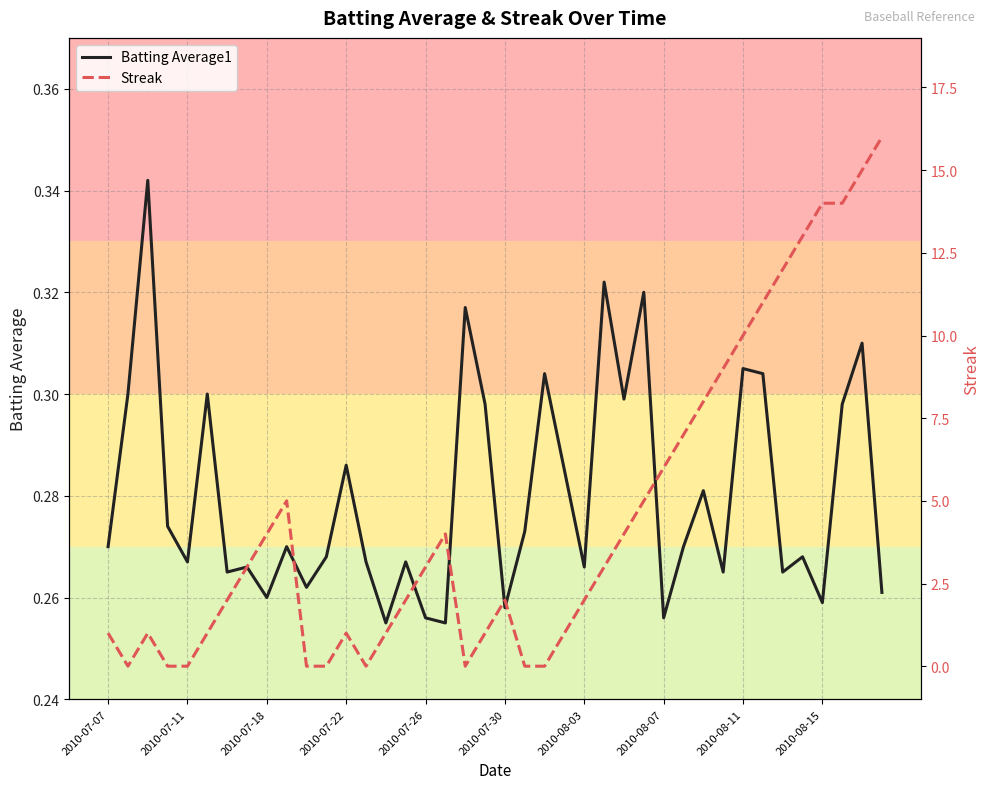

What are all the series names shown in the legend?

Batting Average1, Streak